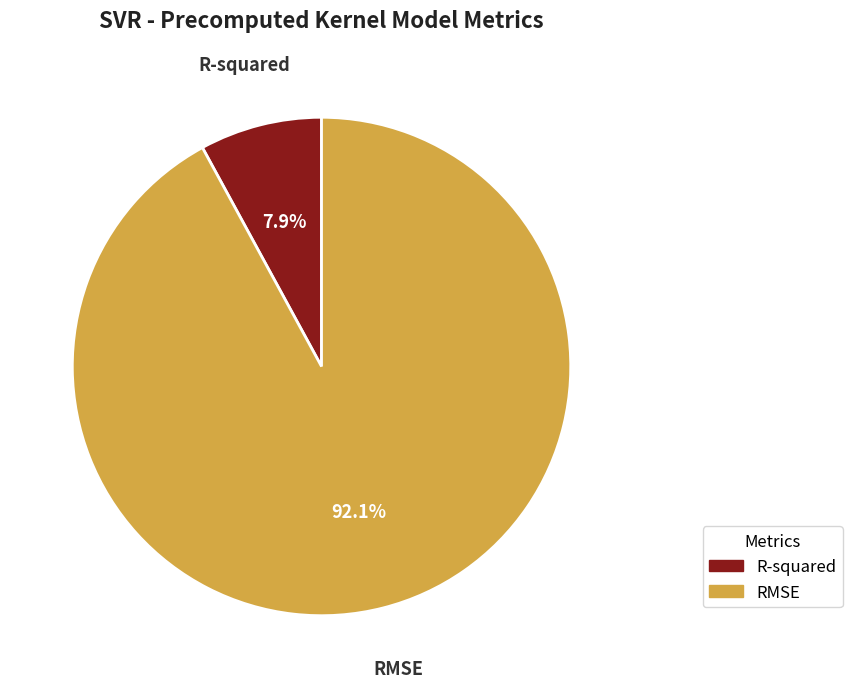

How many segments does this pie chart have?

2